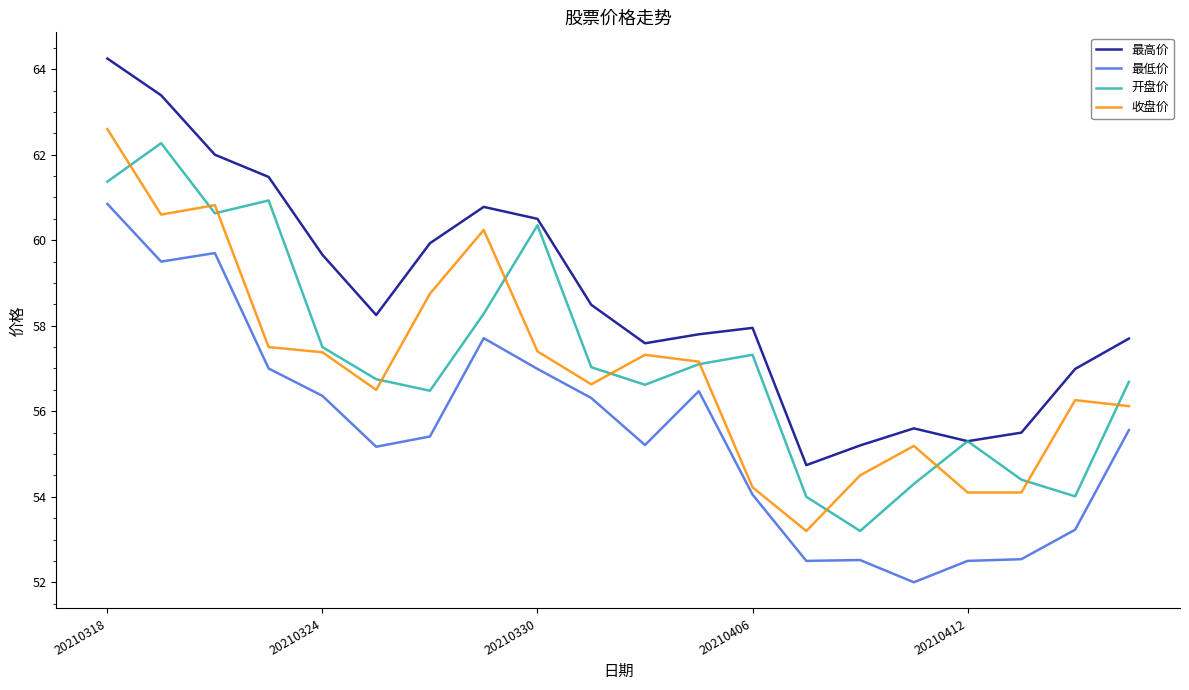

What is the minimum value shown in the chart?

52.0